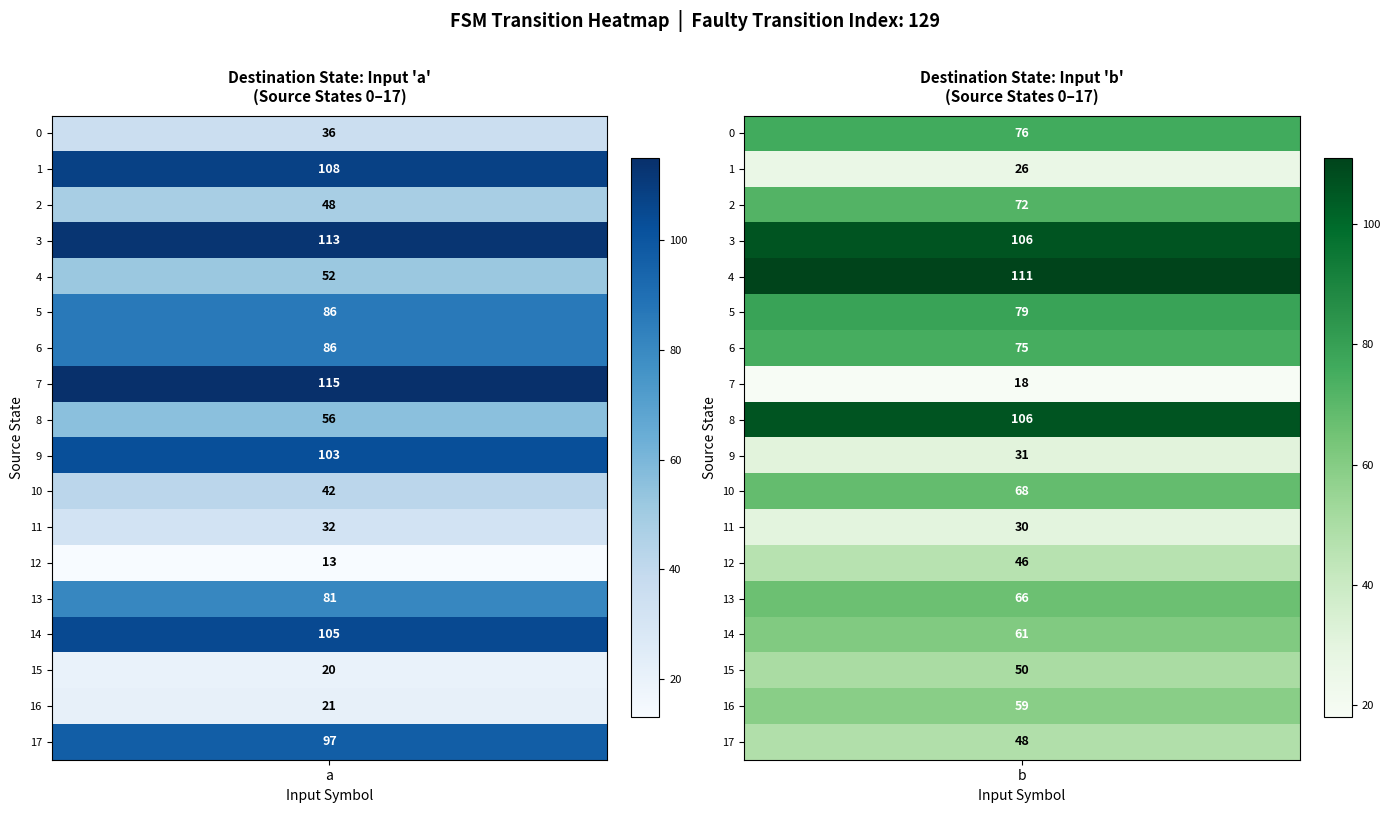

What value does the 17 series have at 0, to the nearest 5?

95